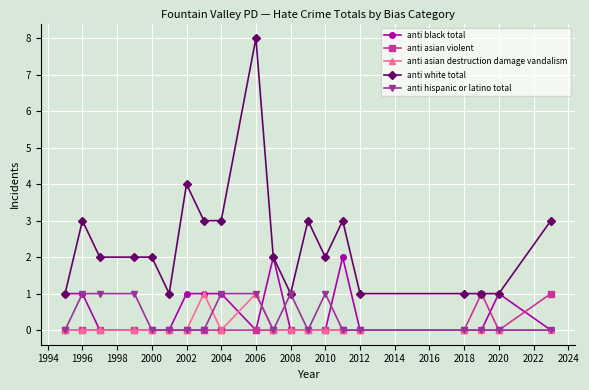

Which series has the widest spread of values?

anti white total